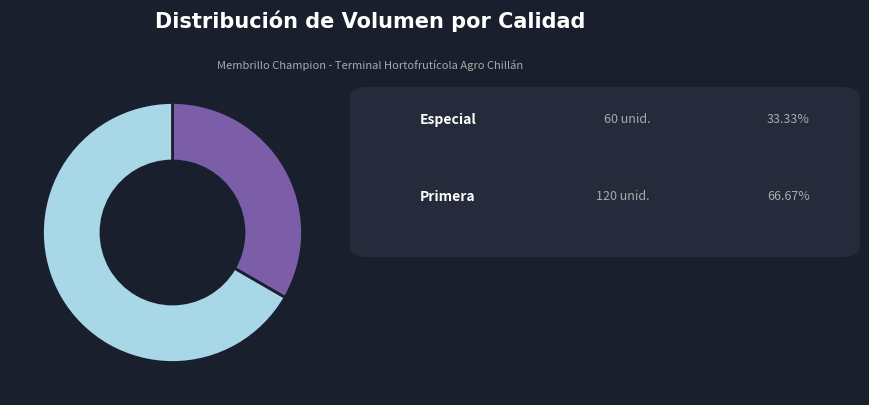

Is there a majority slice in this chart?

Yes